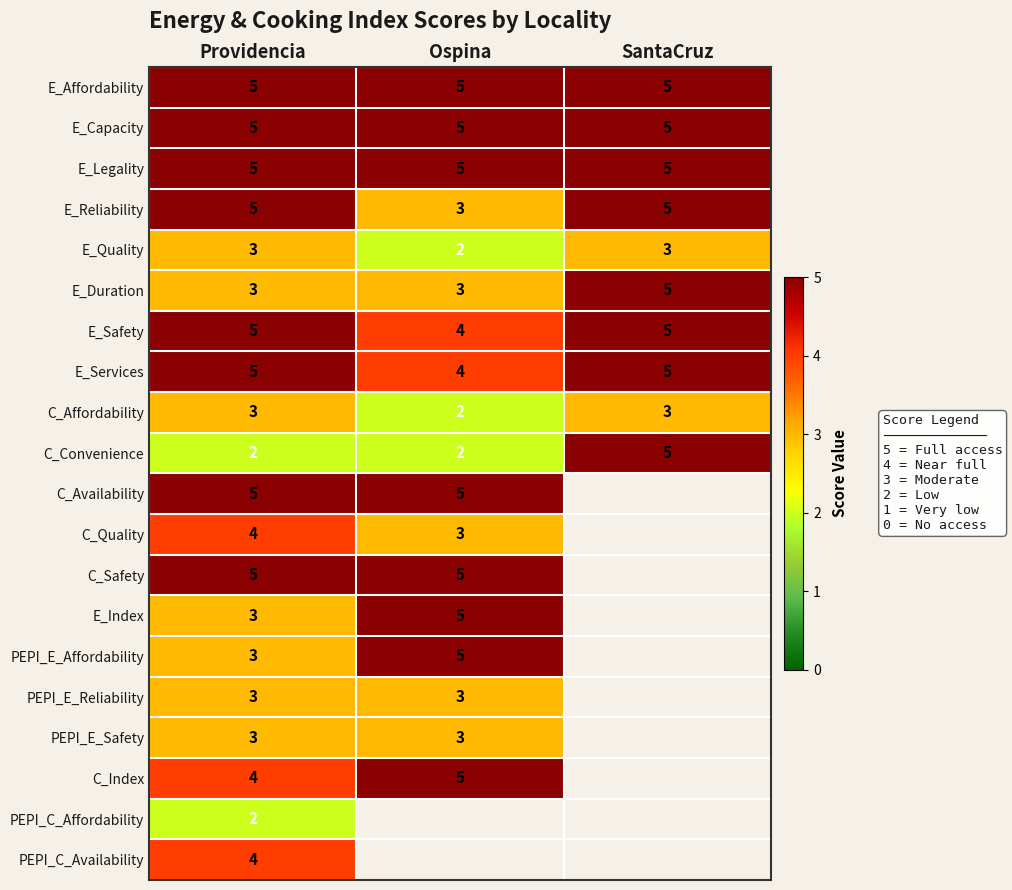

Between Ospina and Providencia, which is larger?

Ospina